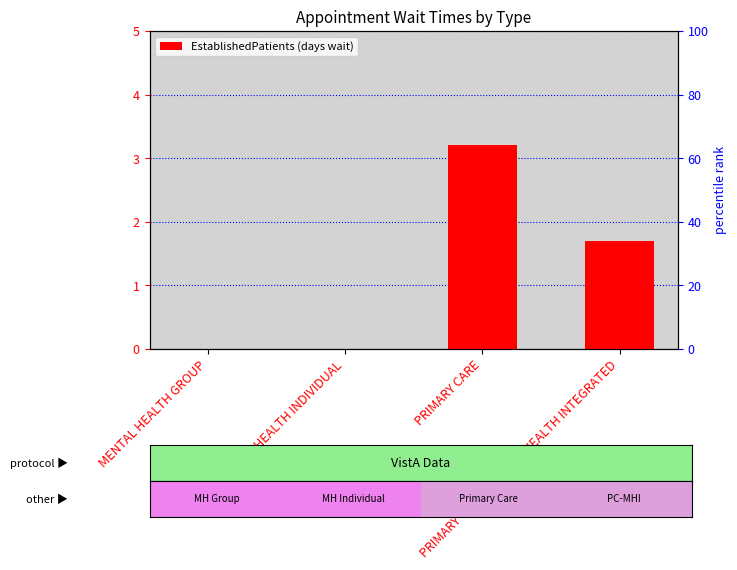

The chart shows a value of 1.7 at PRIMARY CARE - MENTAL HEALTH INTEGRATED. True or false?

True